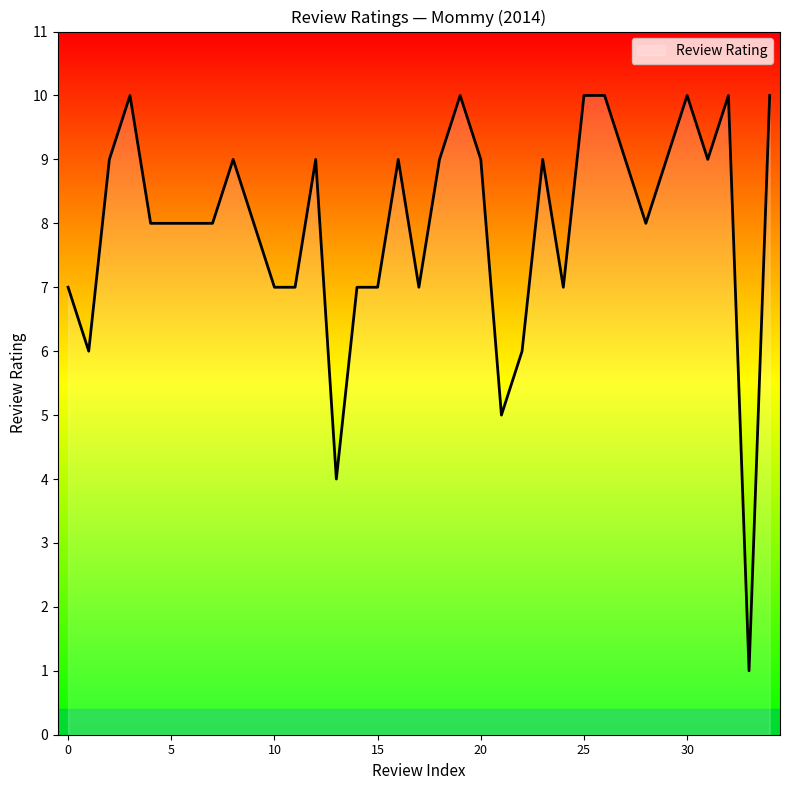

What is the maximum value shown in the chart?

10